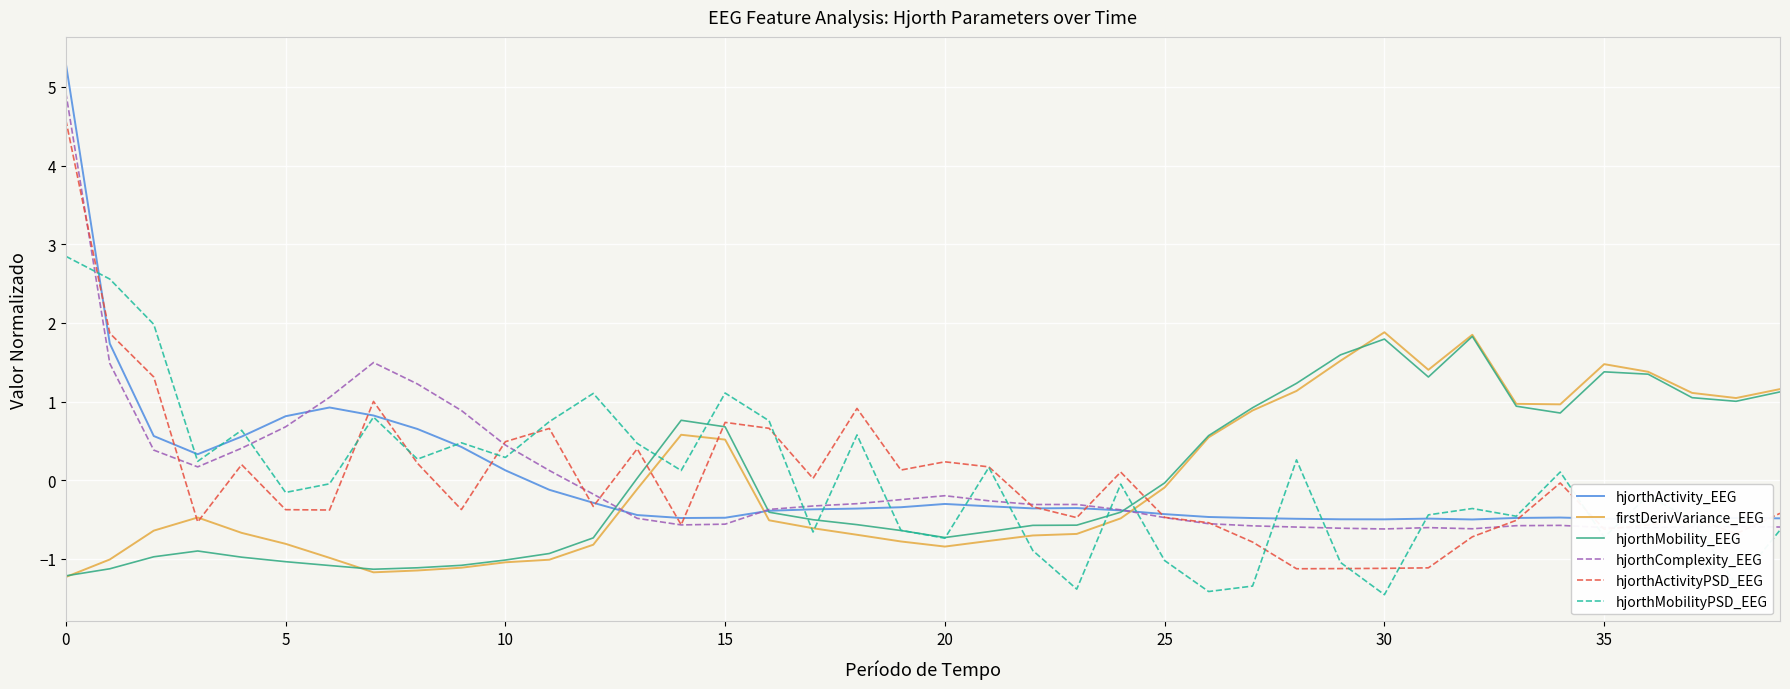

How many distinct data groups are displayed?

6